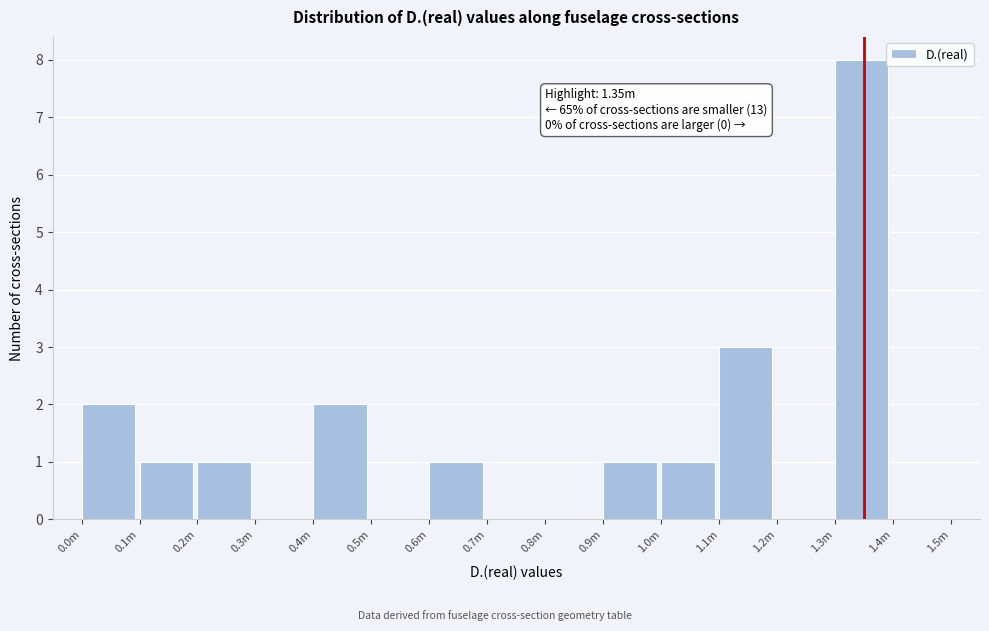

Reading left to right, what are all the values shown in this chart?

0.0m=2	0.1m=1	0.2m=1	0.3m=0	0.4m=2	0.5m=0	0.6m=1	0.7m=0	0.8m=0	0.9m=1	1.0m=1	1.1m=3	1.2m=0	1.3m=8	1.4m=0